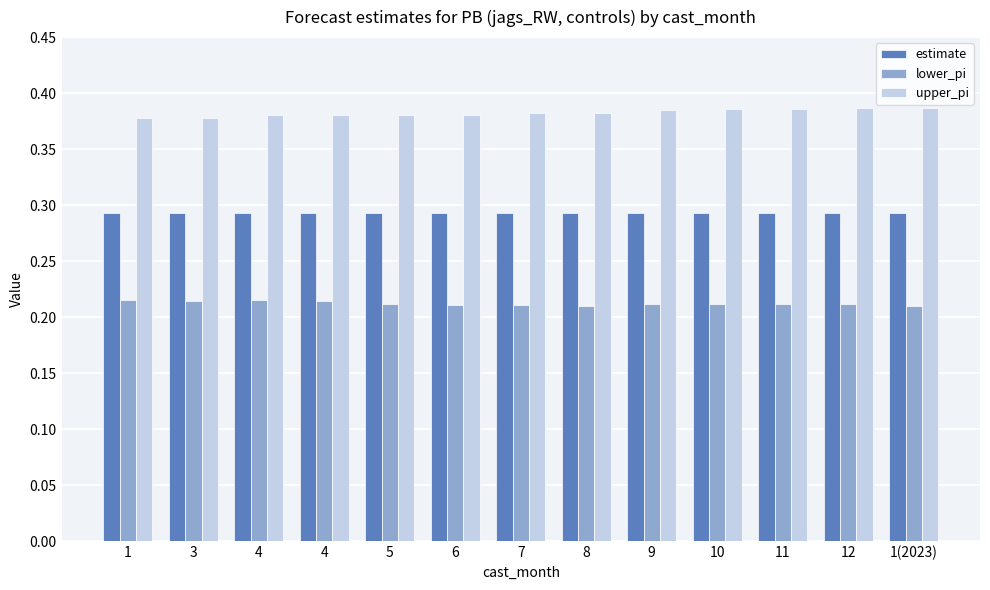

Rank the categories by upper_pi value from lowest to highest.

1, 3, 4, 4, 5, 6, 7, 8, 9, 10, 11, 12, 1(2023)